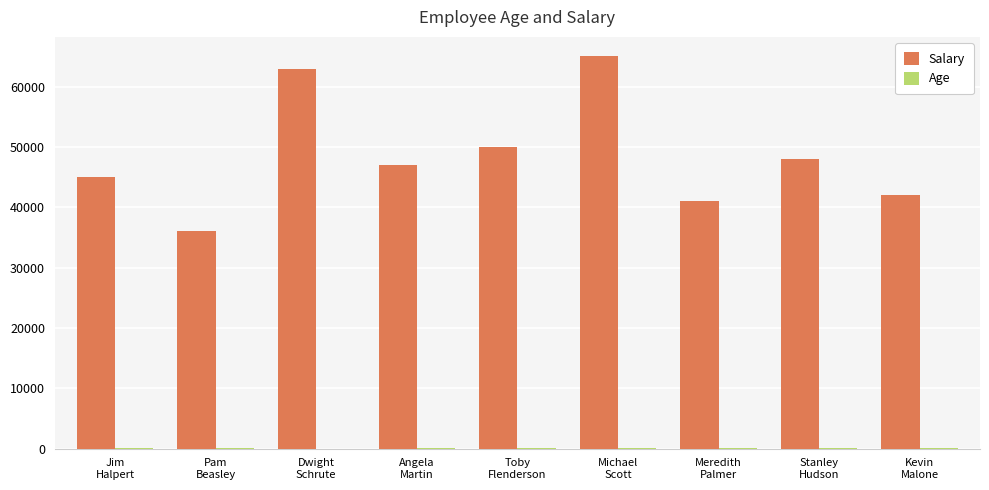

Which series has the largest total across all categories?

Salary